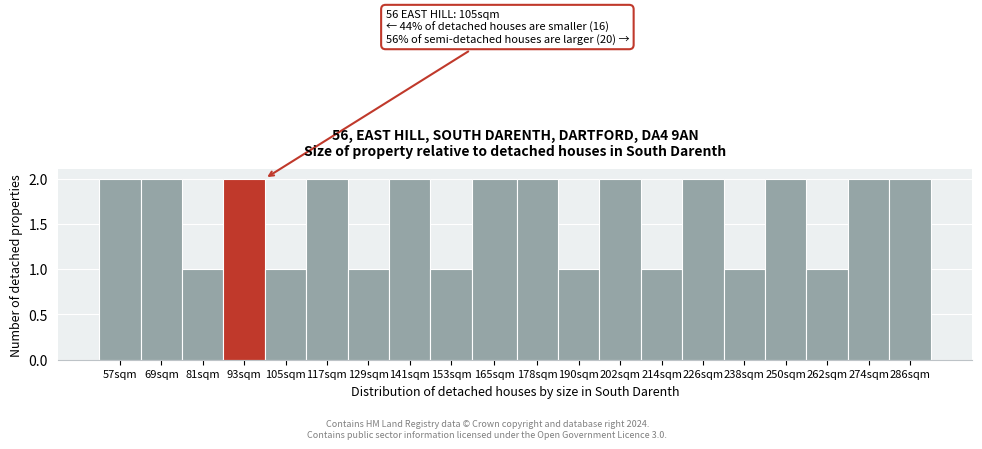

Reading right to left, what are all the values shown in this chart?

2	2	1	2	1	2	1	2	1	2	2	1	2	1	2	1	2	1	2	2